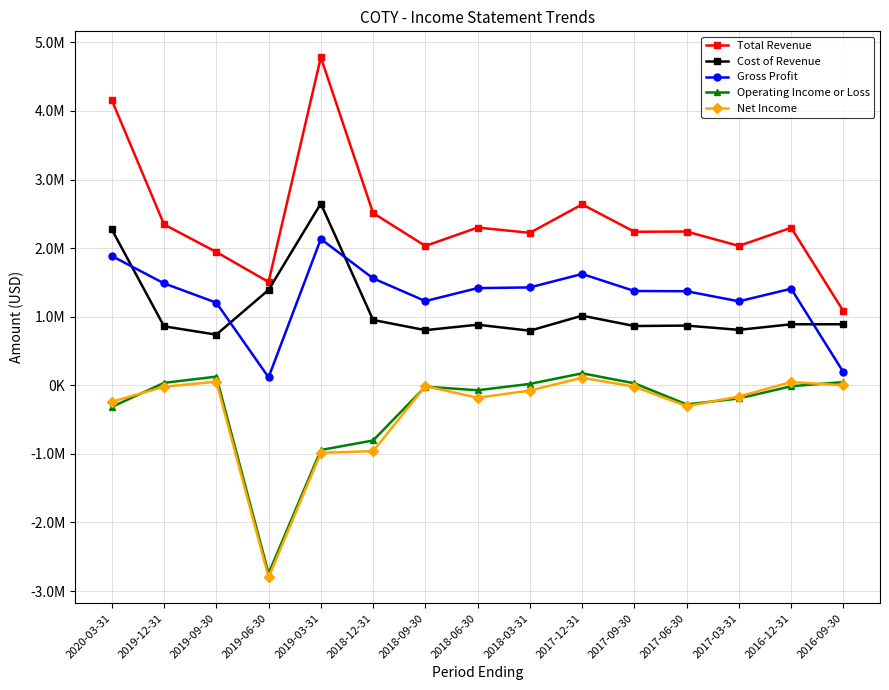

Does the chart have visible grid lines?

Yes